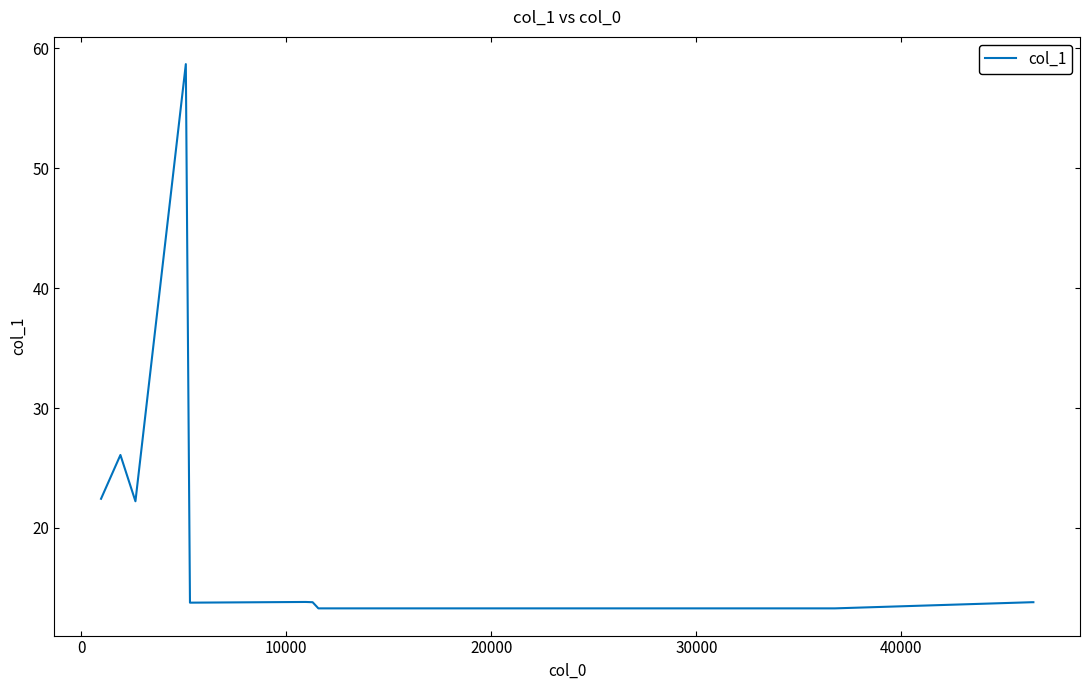

What is the greatest value displayed?

58.7